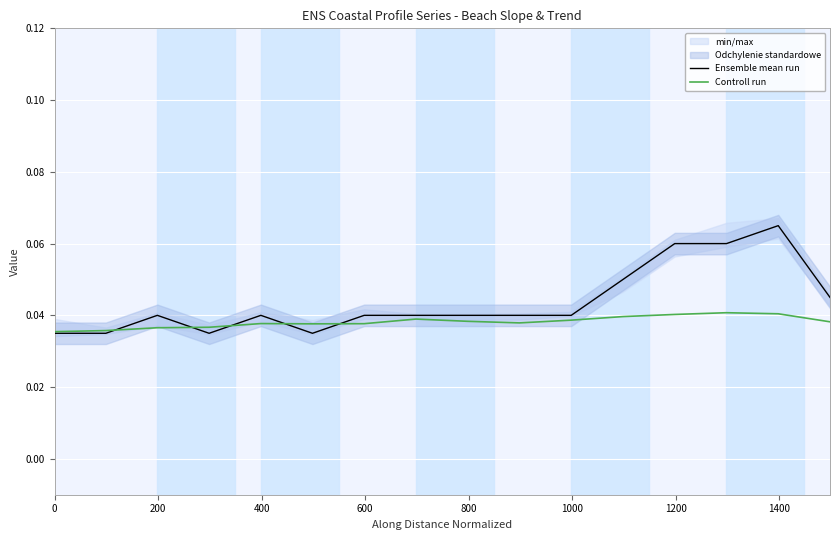

List the series in order of their peak value, lowest first.

Controll run, Ensemble mean run